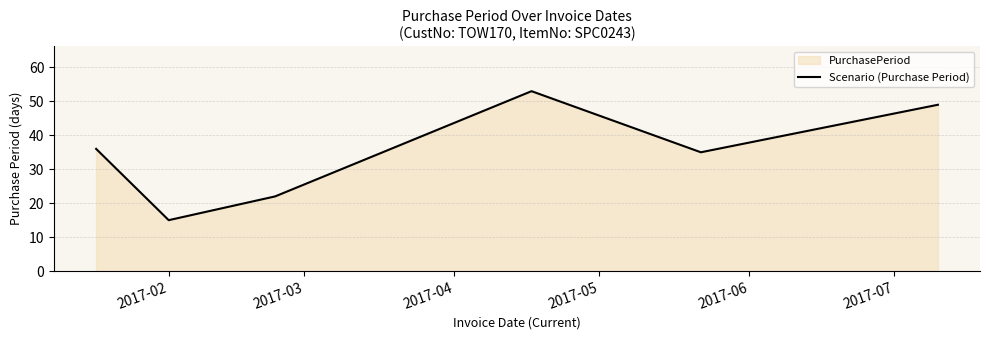

What is the difference between the maximum and minimum values?

38